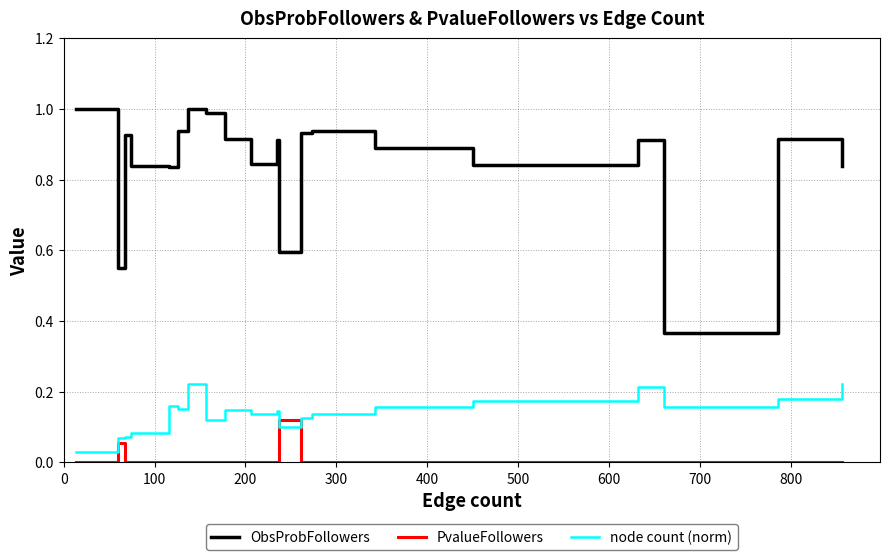

Which series has the largest total across all categories?

ObsProbFollowers